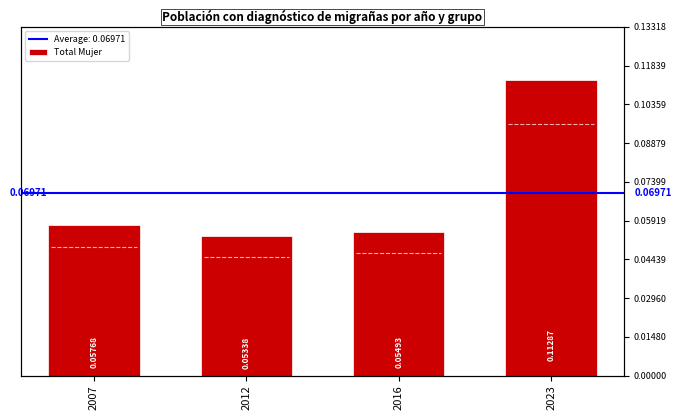

The value at 2007 is 0.0. True or false?

False